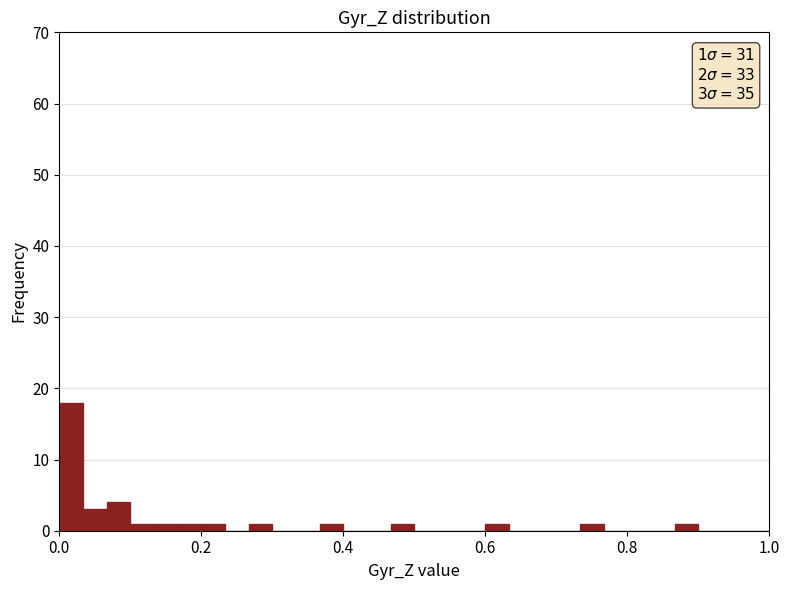

Read against the x-axis, roughly where is the centre of the tallest bar?

0.02